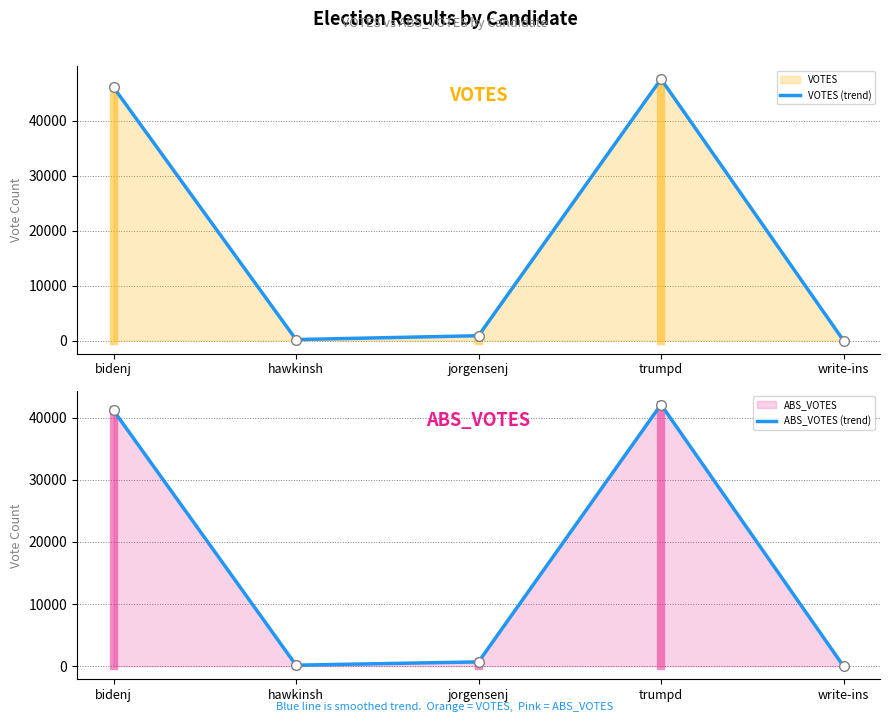

The value of VOTES (trend) at bidenj is 46073. True or false?

True